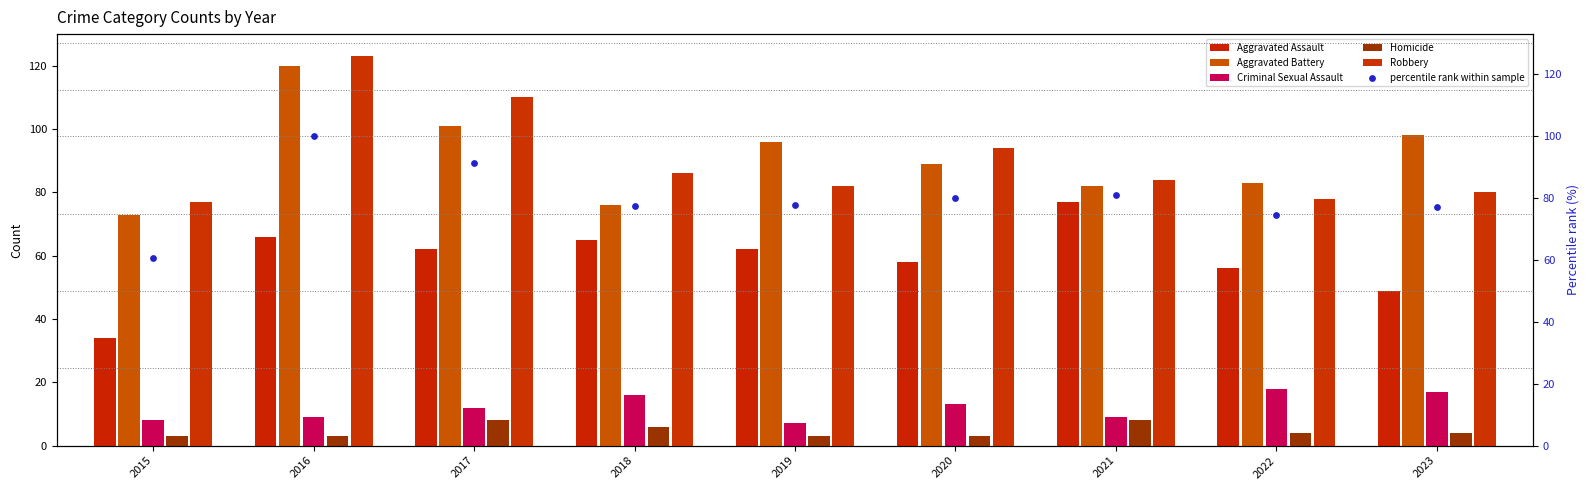

Is the value of Aggravated Assault at 2021 greater than the value of Criminal Sexual Assault at 2023?

Yes